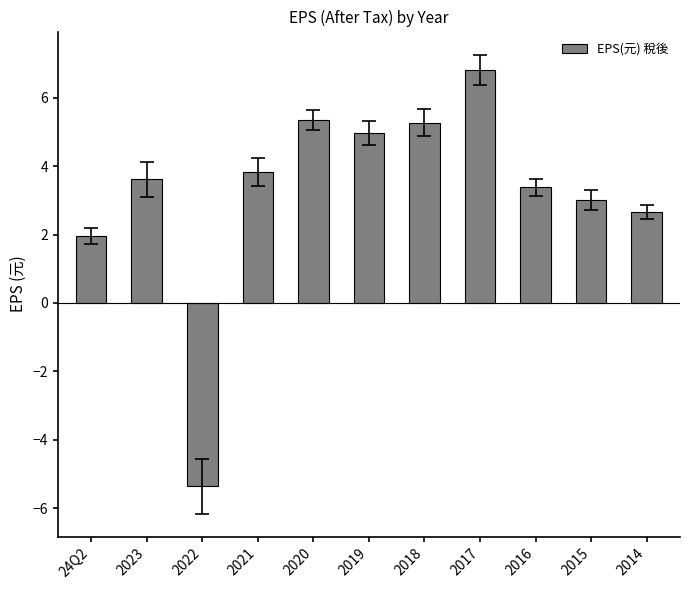

Is it true that the value at 2019 is 1.4?

False